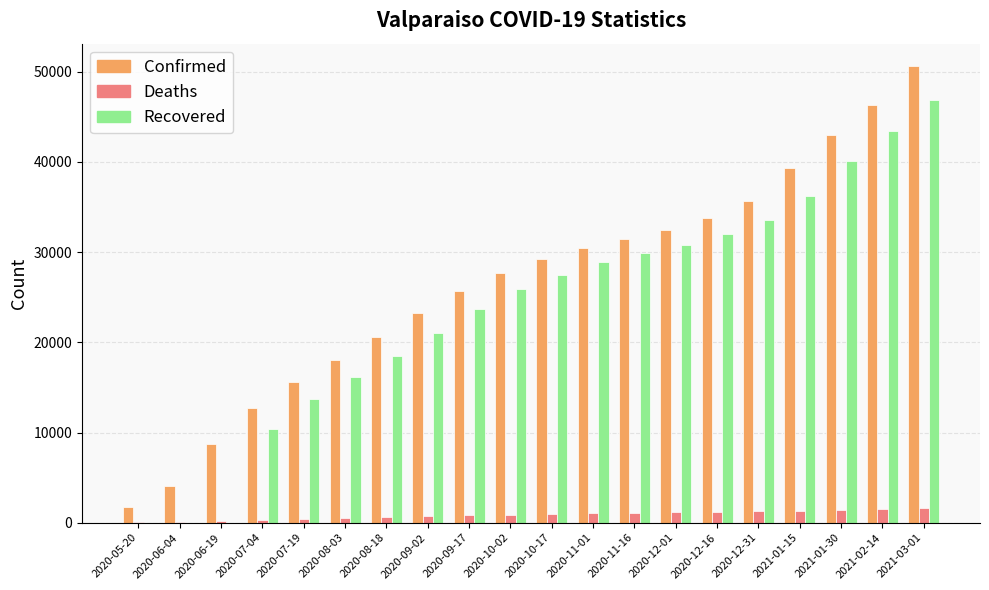

How many groups of bars are there?

20